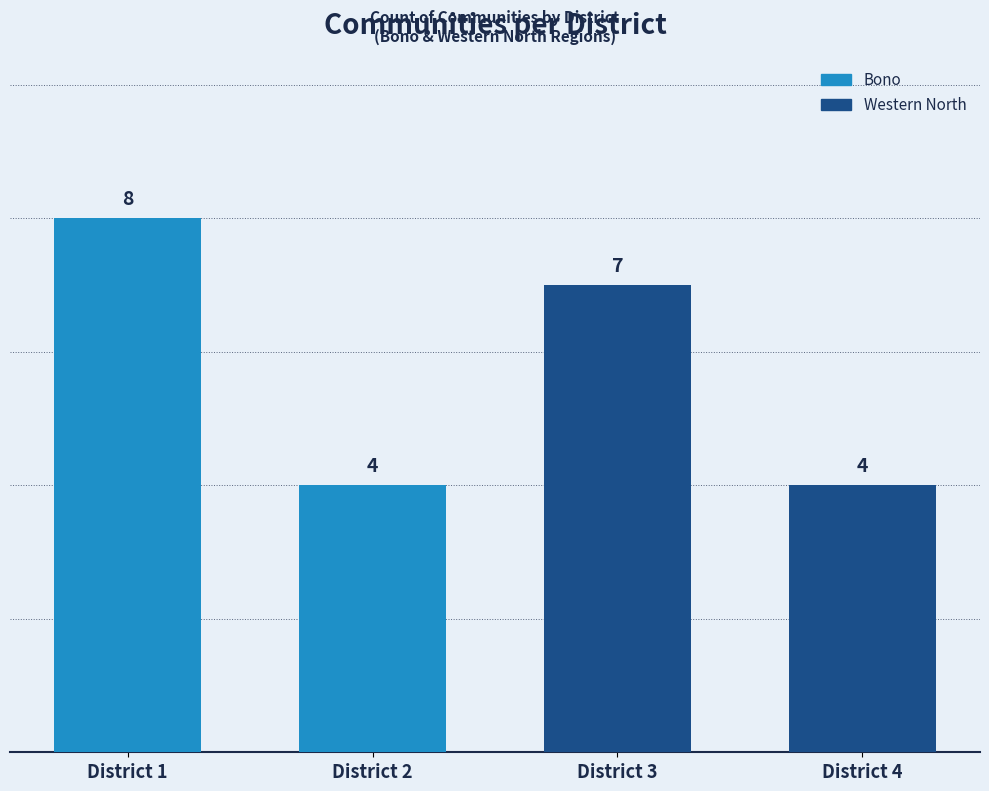

Where does the data first go above 7?

District 1